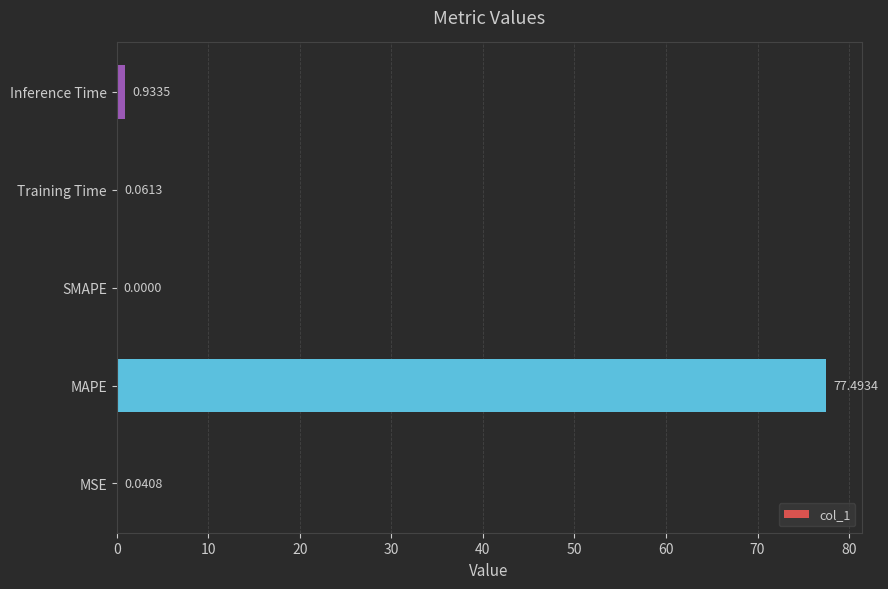

Between MAPE and MSE, which is larger?

MAPE